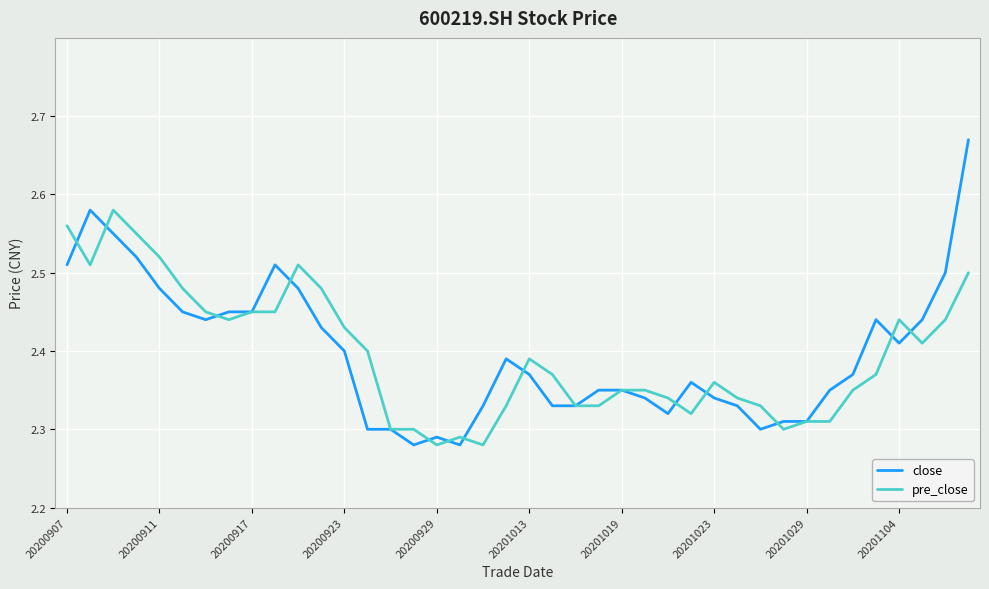

List the series in order of their peak value, lowest first.

pre_close, close